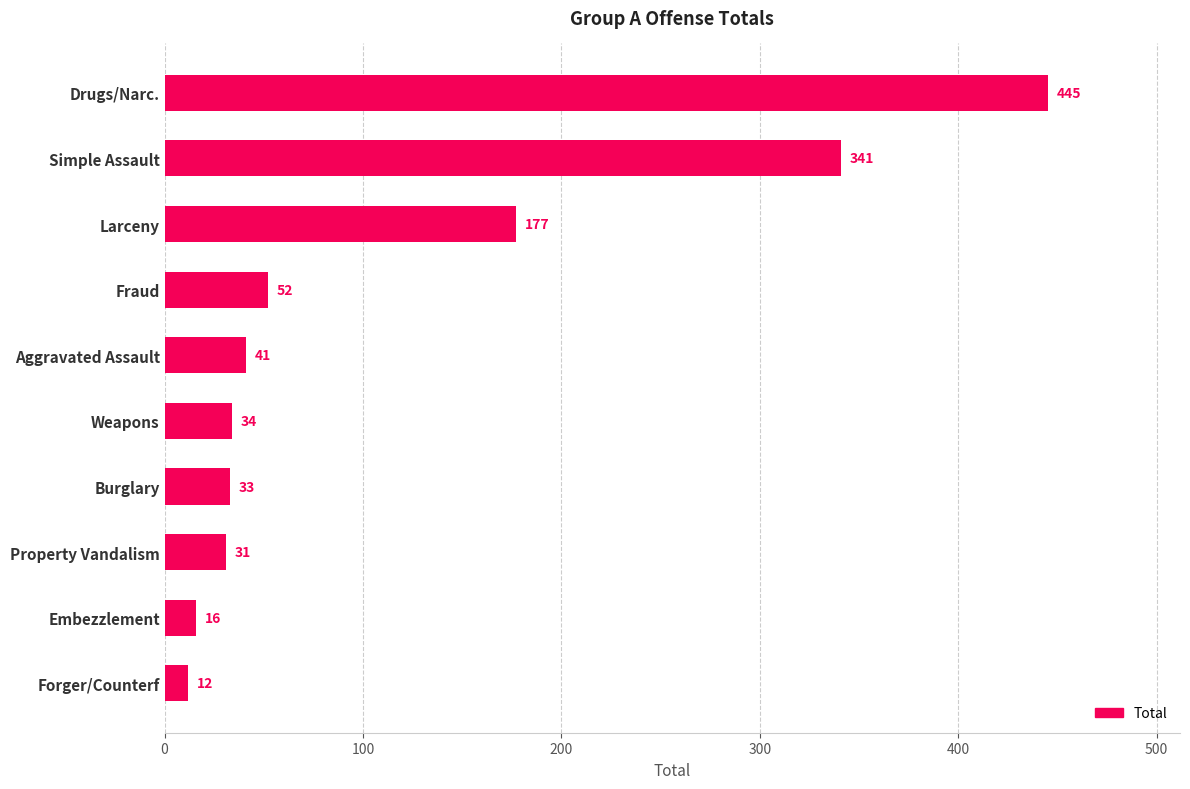

Reading bottom to top, what are all the values shown in this chart?

Forger/Counterf=12	Embezzlement=16	Property Vandalism=31	Burglary=33	Weapons=34	Aggravated Assault=41	Fraud=52	Larceny=177	Simple Assault=341	Drugs/Narc.=445